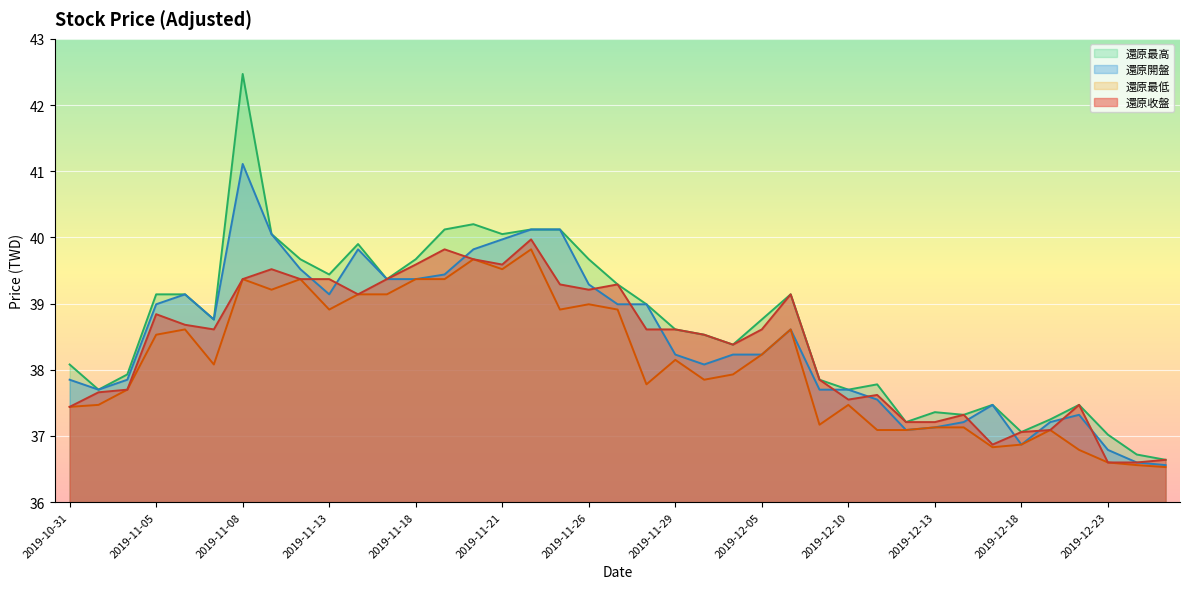

List the series in order of their overall mean, highest first.

還原最高, 還原開盤, 還原收盤, 還原最低